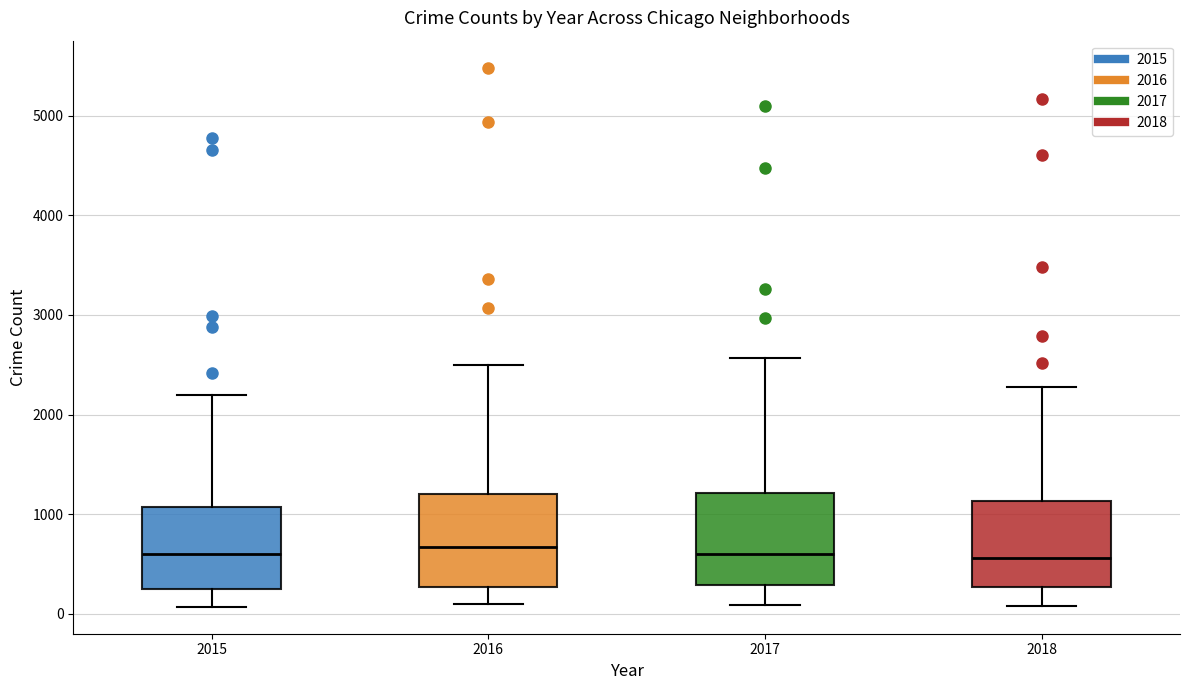

Reading left to right, transcribe this box plot: for each box, give where its median line is, the range the box spans, and where its two whiskers end, as read against the y-axis. The values are not printed on the chart, so give them approximately, as read against the axis.

2015: median 600, box 300 to 1100, whiskers 100 to 2200
2016: median 700, box 300 to 1200, whiskers 100 to 2500
2017: median 600, box 300 to 1200, whiskers 100 to 2600
2018: median 600, box 300 to 1100, whiskers 100 to 2300